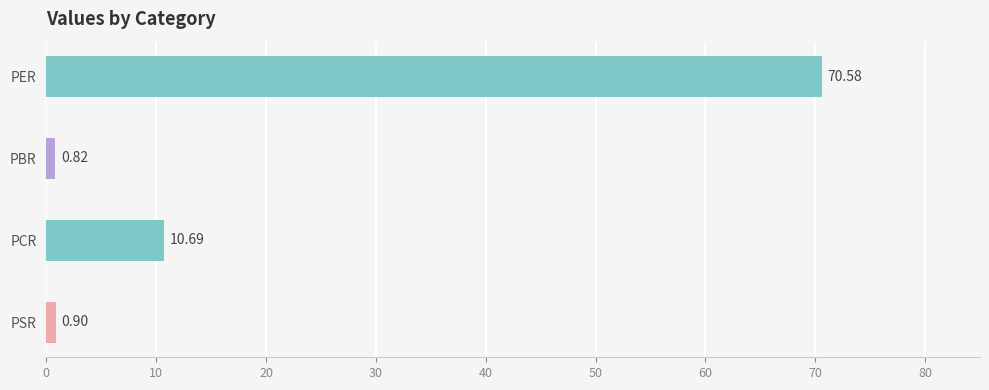

Between PER and PCR, which is larger?

PER